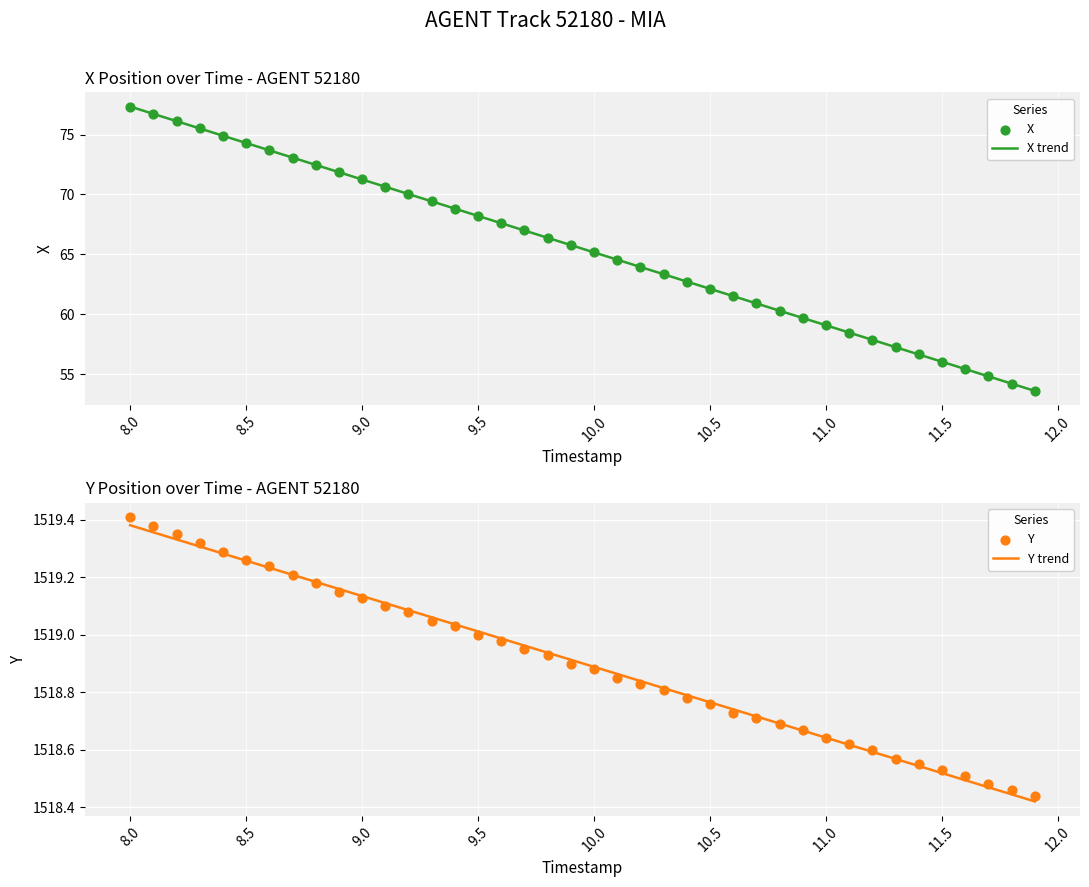

Which series reaches the minimum Y coordinate?

X